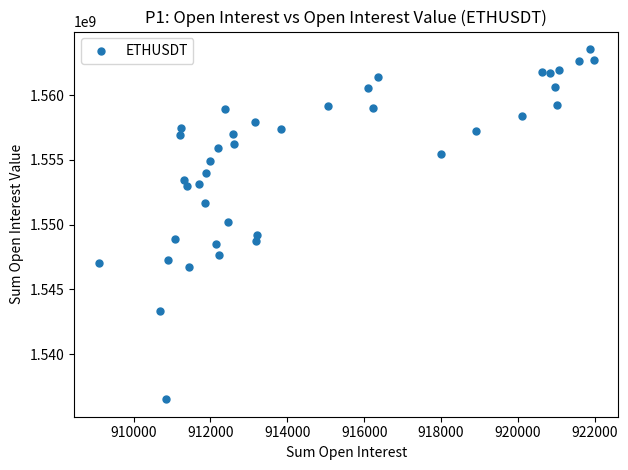

What is the range of Y values (max minus min)?

27028459.2